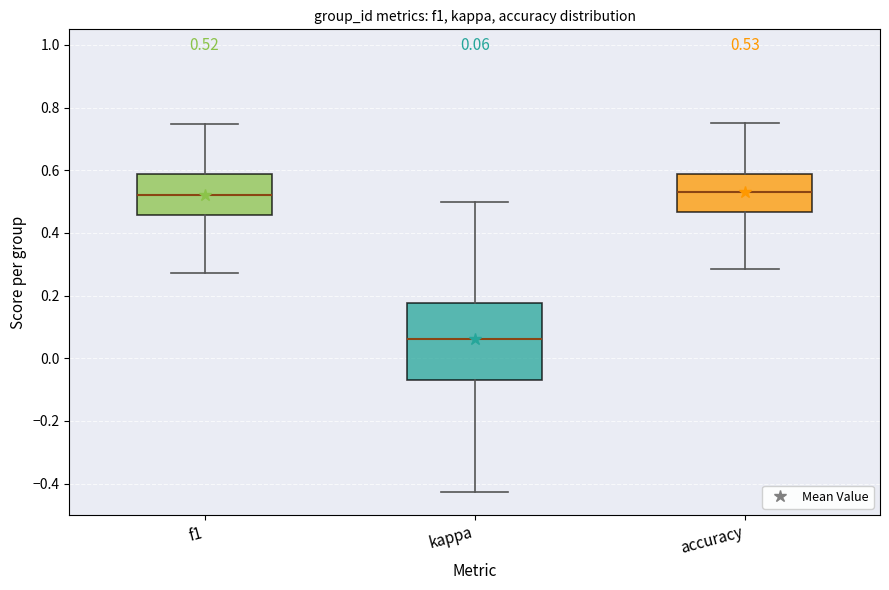

Comparing the boxes themselves (not the whiskers), which one is the tallest?

kappa